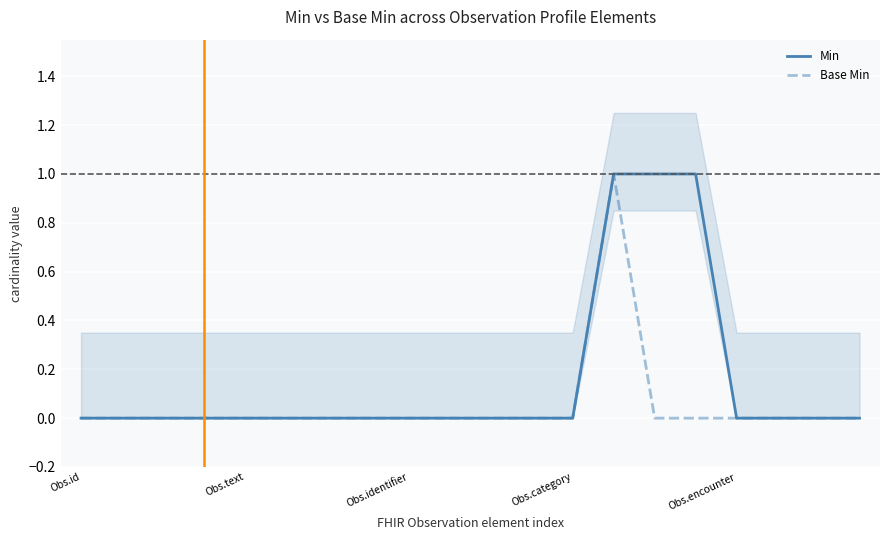

Which series changed the most between 7 and 9?

Min